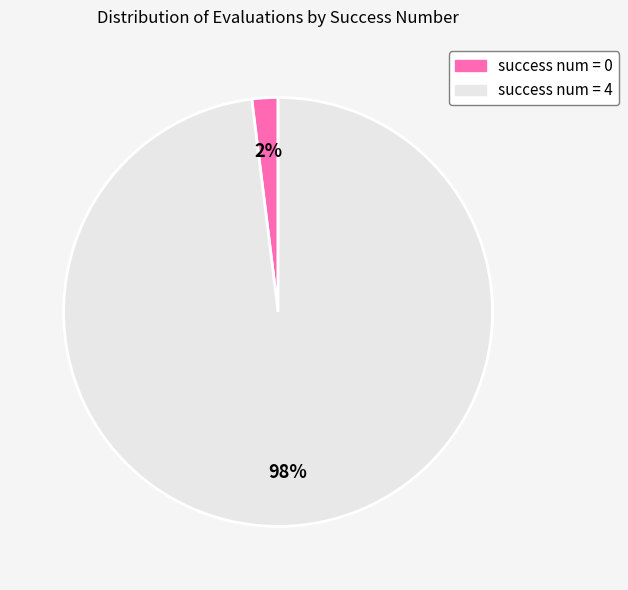

Is there any slice that represents more than half of the pie?

Yes